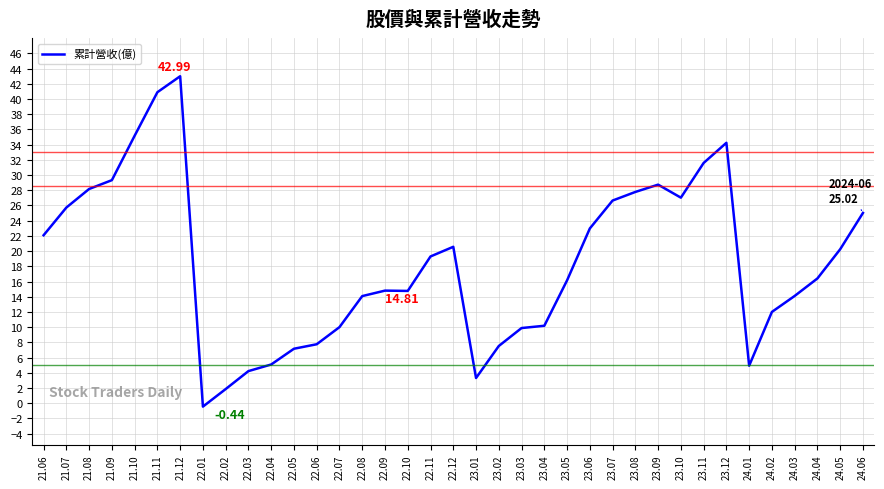

Does the chart have visible grid lines?

Yes